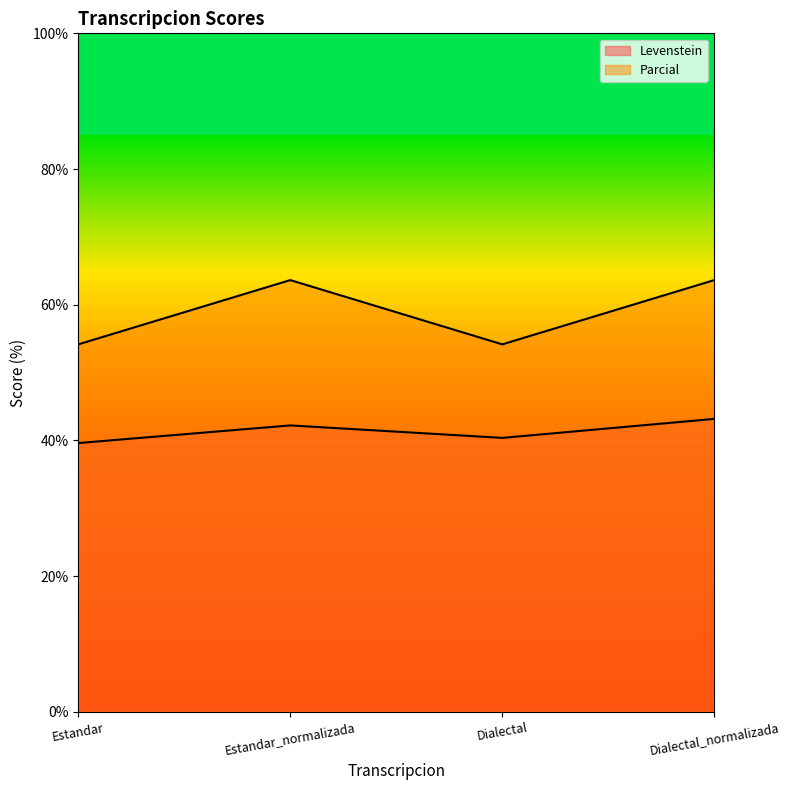

Rank the series by their maximum value, from highest to lowest.

Parcial, Levenstein